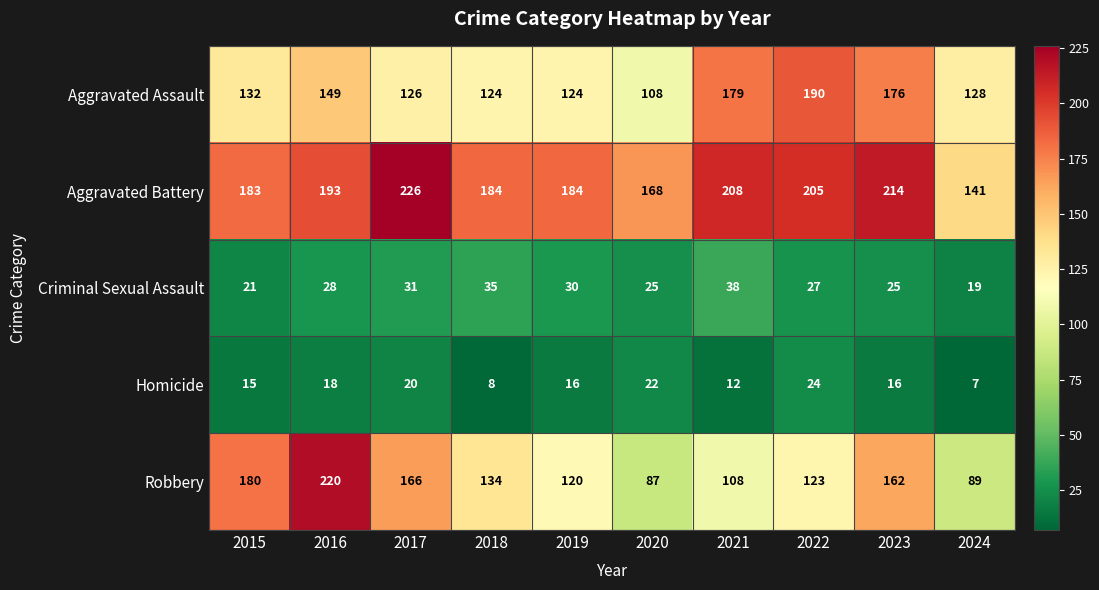

At 2015, list the series in order from largest to smallest.

Aggravated Battery, Robbery, Aggravated Assault, Criminal Sexual Assault, Homicide